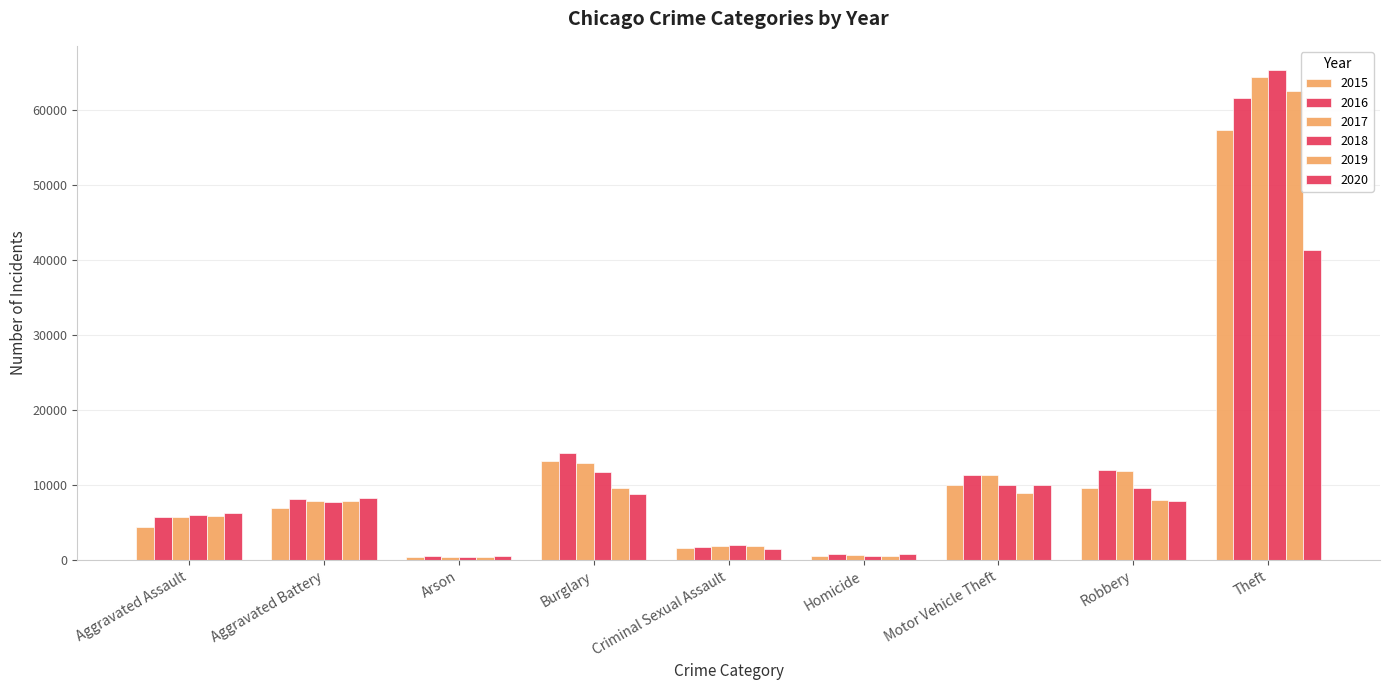

How many categories are shown in the chart?

9